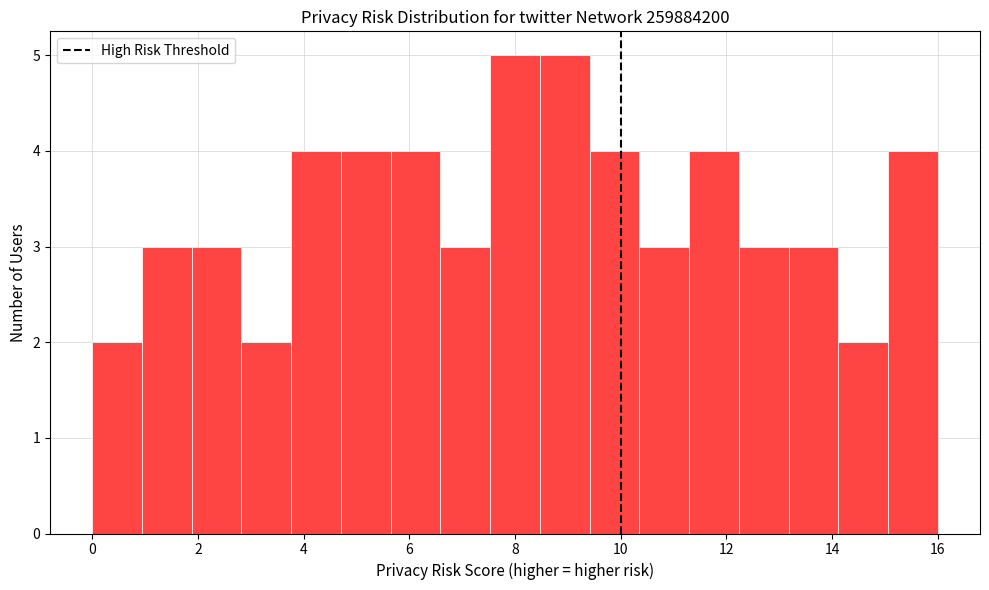

Reading left to right, list every bar in this chart as the range it spans on the x-axis followed by its height. Neither the bar edges nor the heights are printed on the chart, so give them approximately, as read against the axes.

0.0 to 1.0: 2
1.0 to 1.8: 3
1.8 to 2.8: 3
2.8 to 3.8: 2
3.8 to 4.8: 4
4.8 to 5.6: 4
5.6 to 6.6: 4
6.6 to 7.6: 3
7.6 to 8.4: 5
8.4 to 9.4: 5
9.4 to 10.4: 4
10.4 to 11.2: 3
11.2 to 12.2: 4
12.2 to 13.2: 3
13.2 to 14.2: 3
14.2 to 15.0: 2
15.0 to 16.0: 4